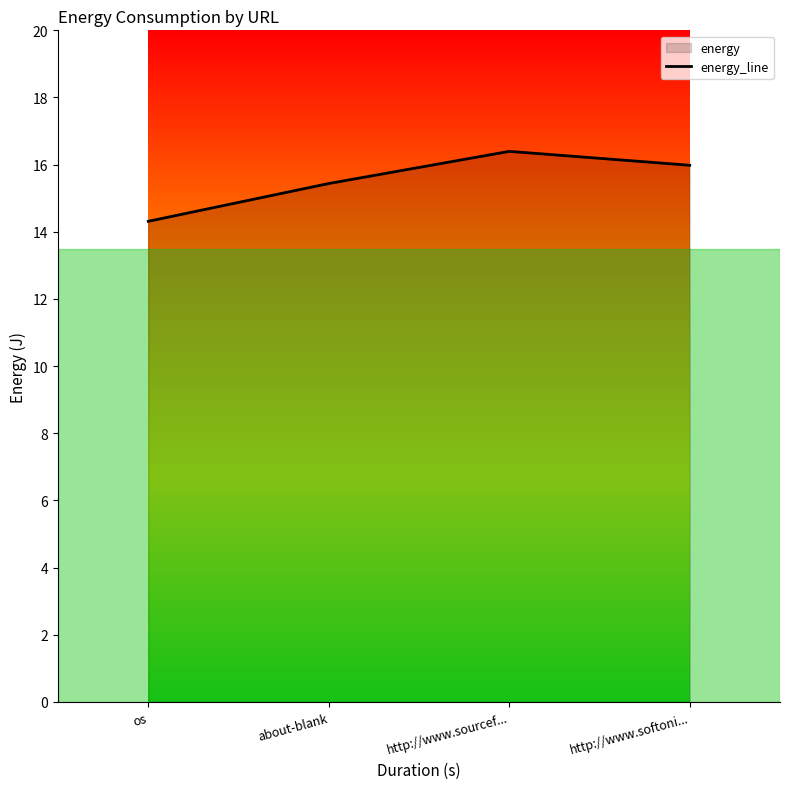

What is the difference between the values at http://www.softoni... and http://www.sourcef...?

0.4